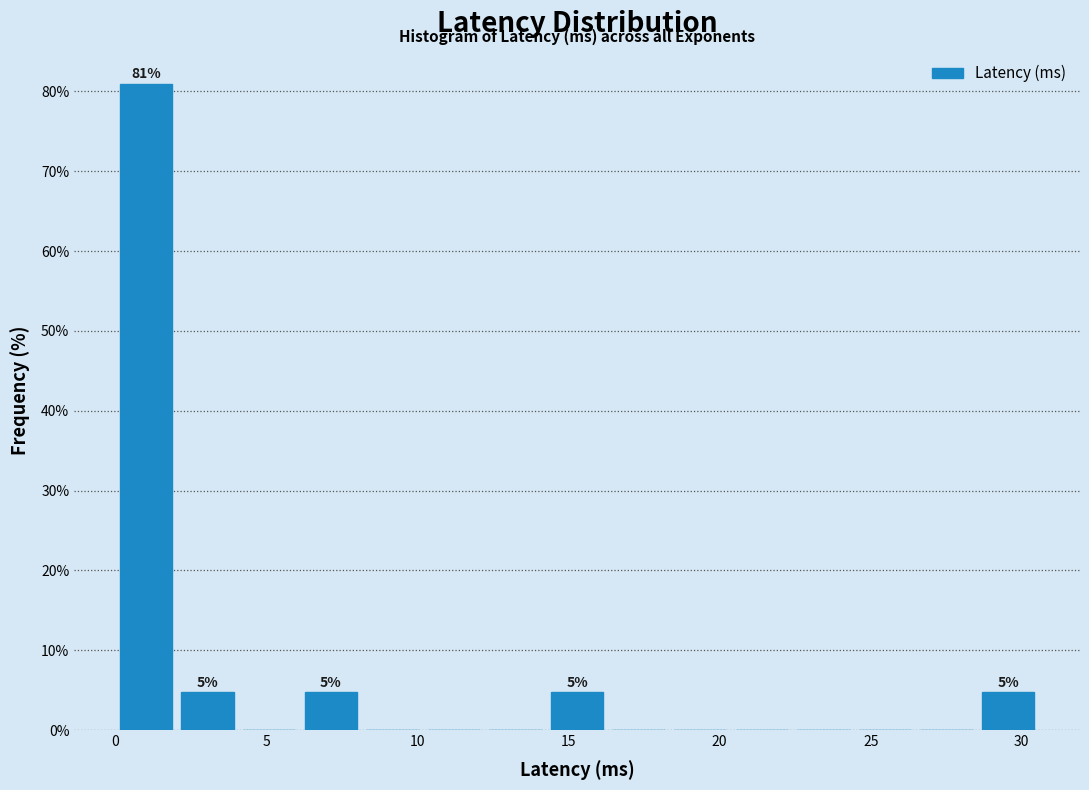

Over which range of the x-axis is the bar tallest?

0.0 to 2.0